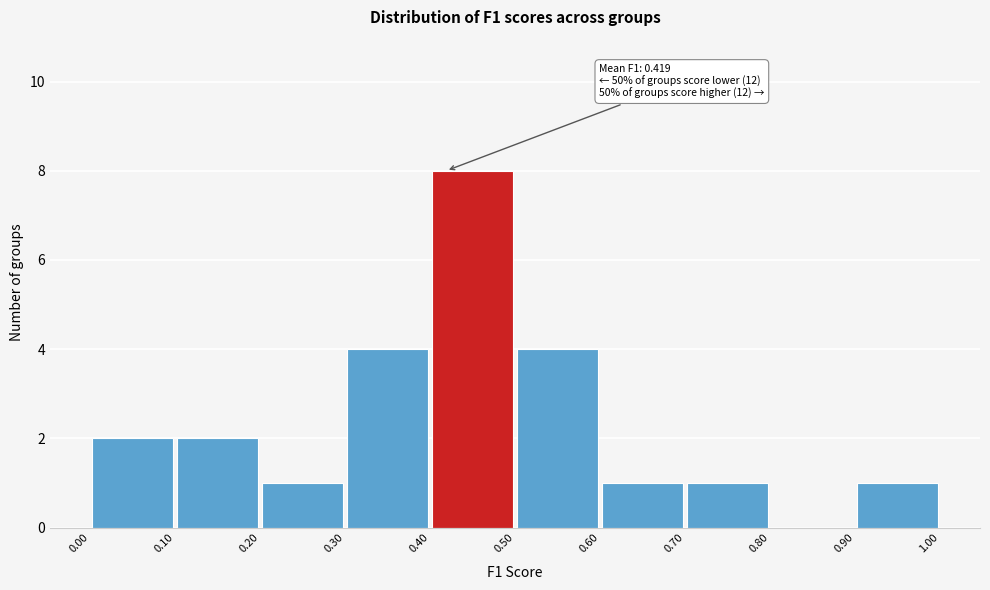

Which range on the x-axis has the tallest bar?

0.40 to 0.50